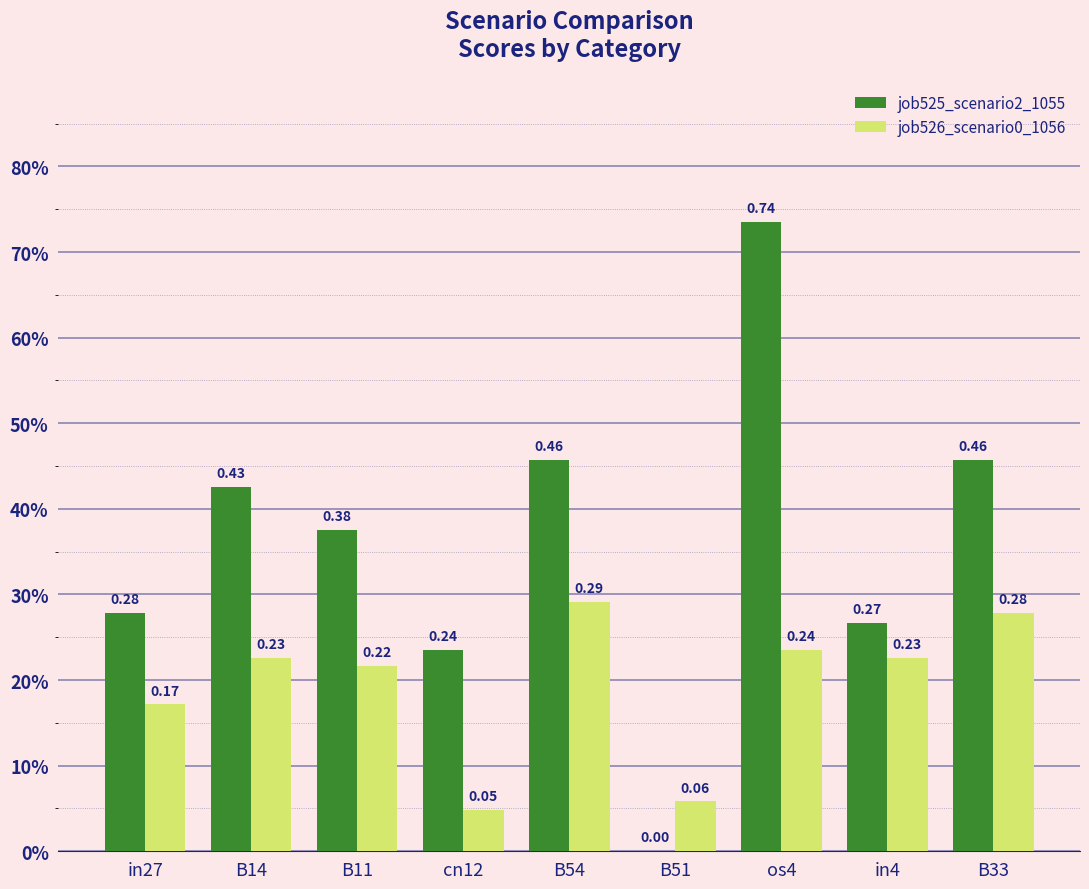

Are the bars horizontal?

No